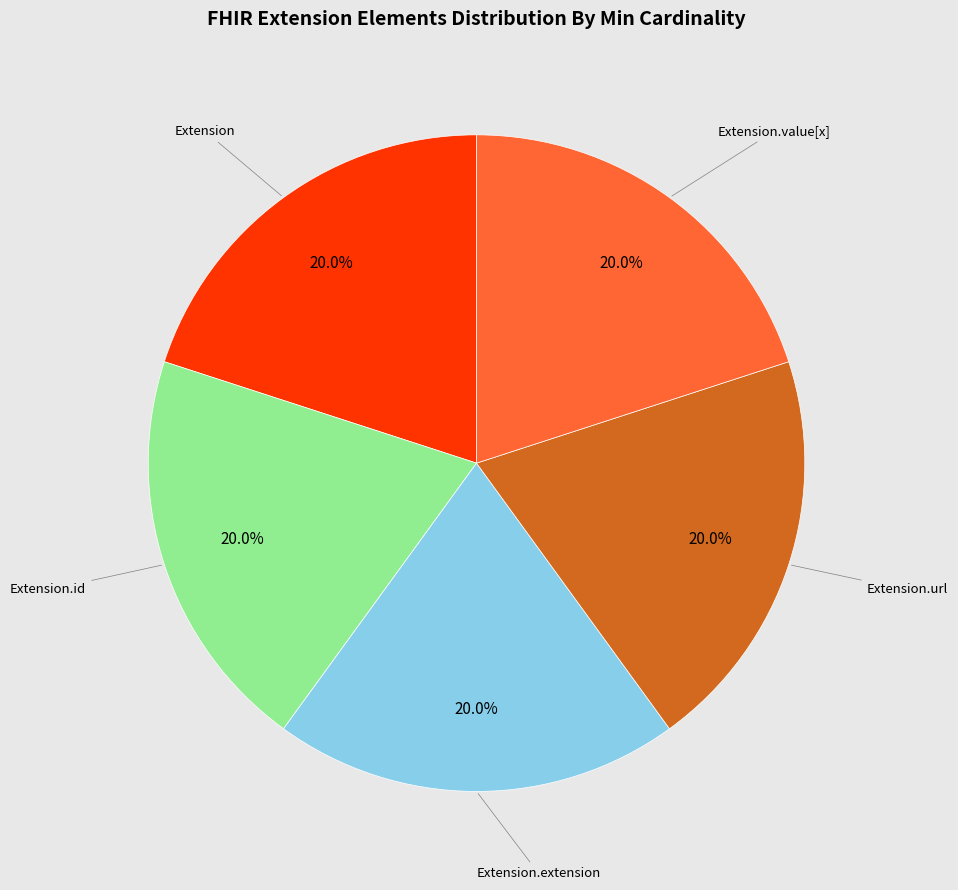

Does any single category account for the majority?

No